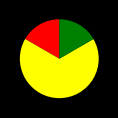

Count the number of slices in the pie.

3